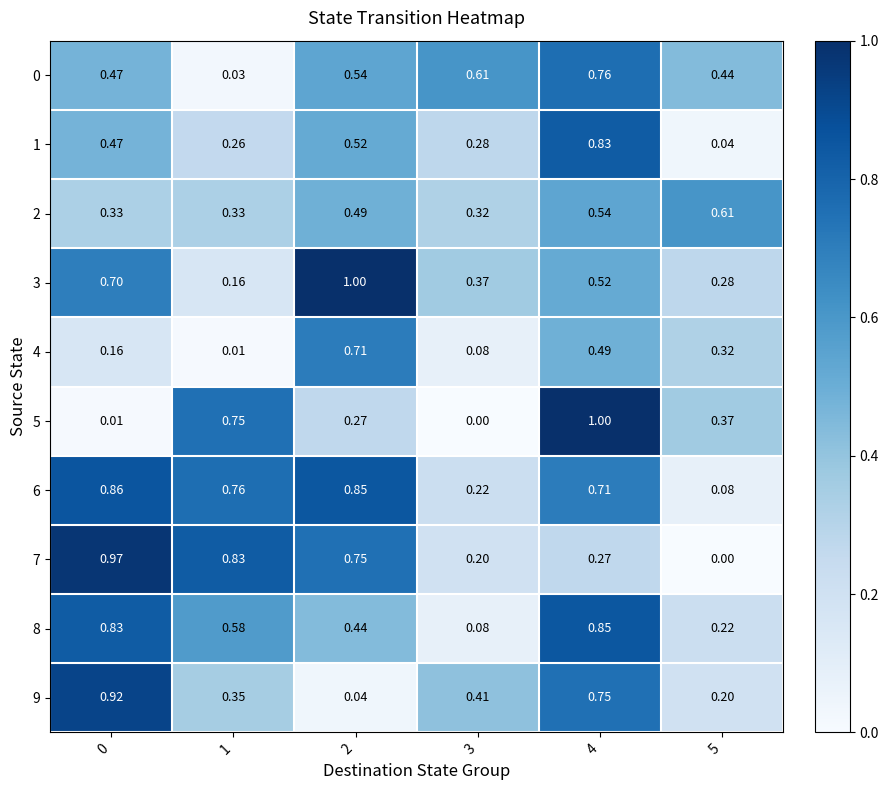

What is the total value across all series at 2?

5.6